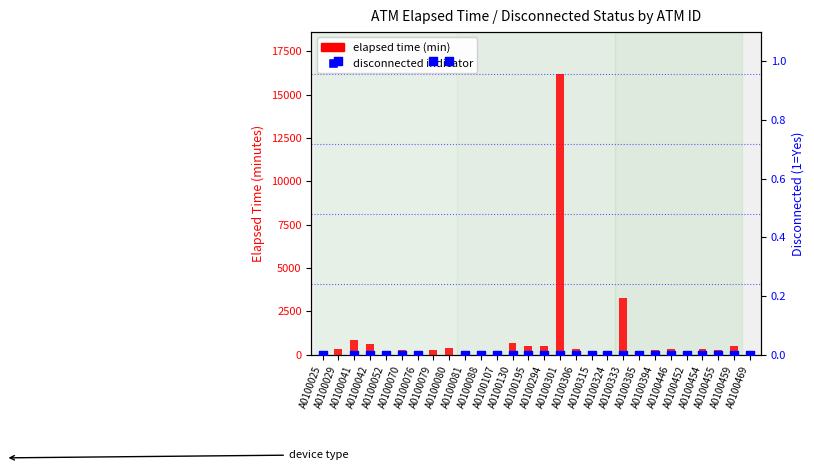

Which series has the largest total across all categories?

elapsed time (min)